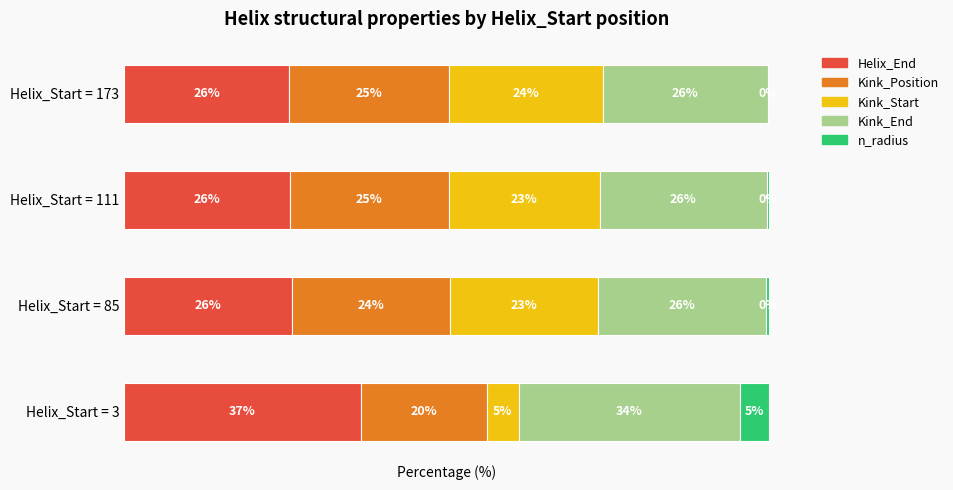

What is the value of the Kink_End bar at the 3rd from the left?

25.9